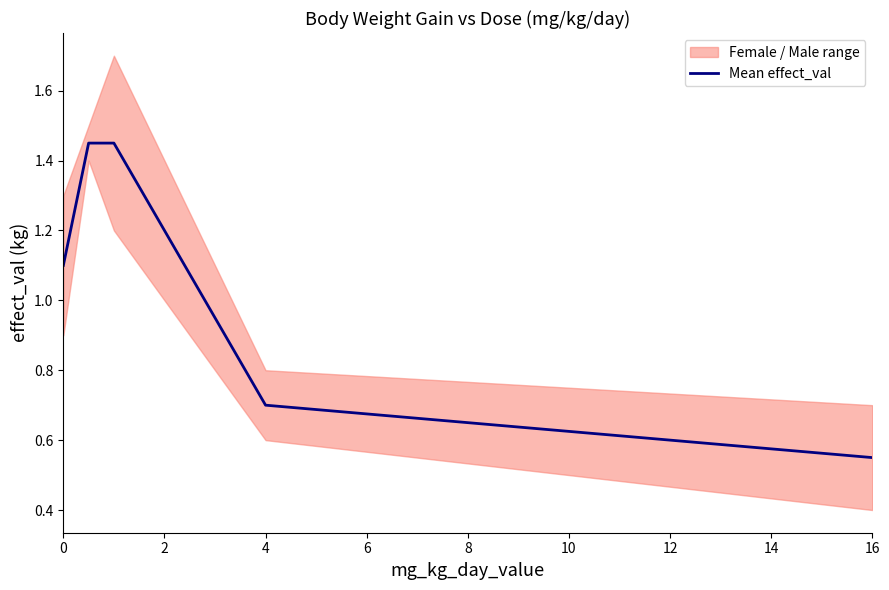

What is the value of the 2nd point from the left?

1.4